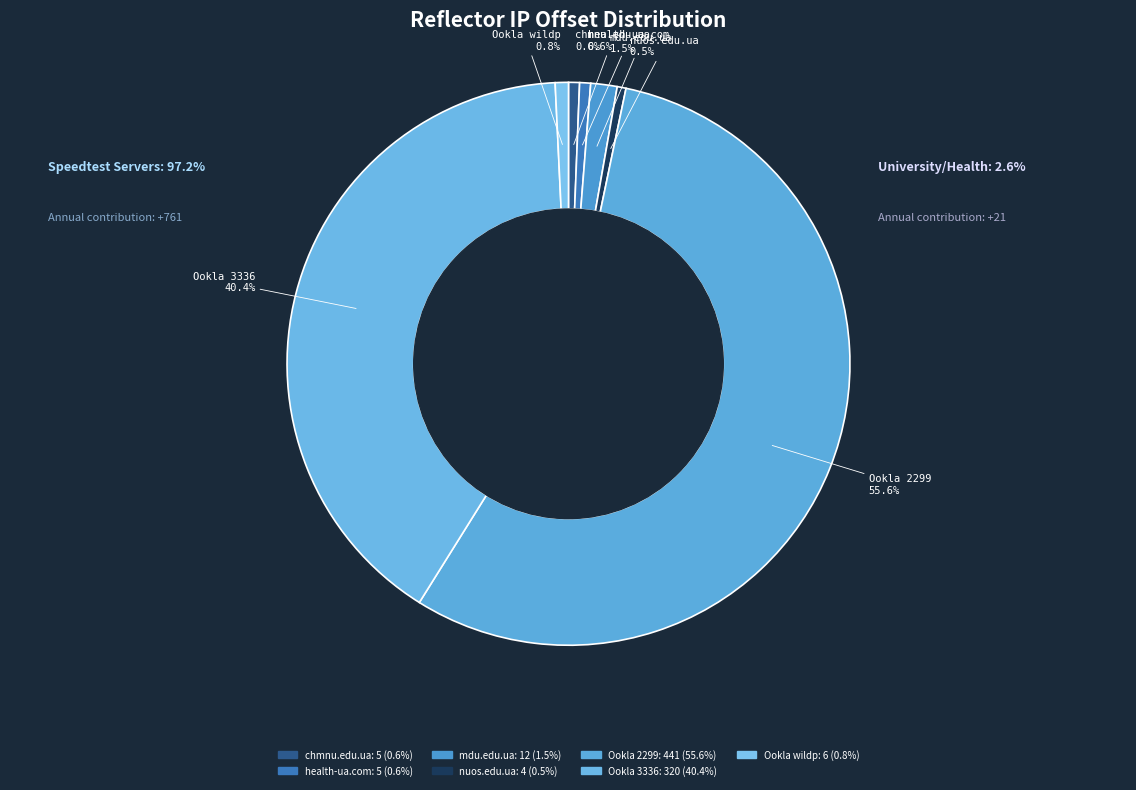

Which slice represents more than half of the pie?

185.126.112.13